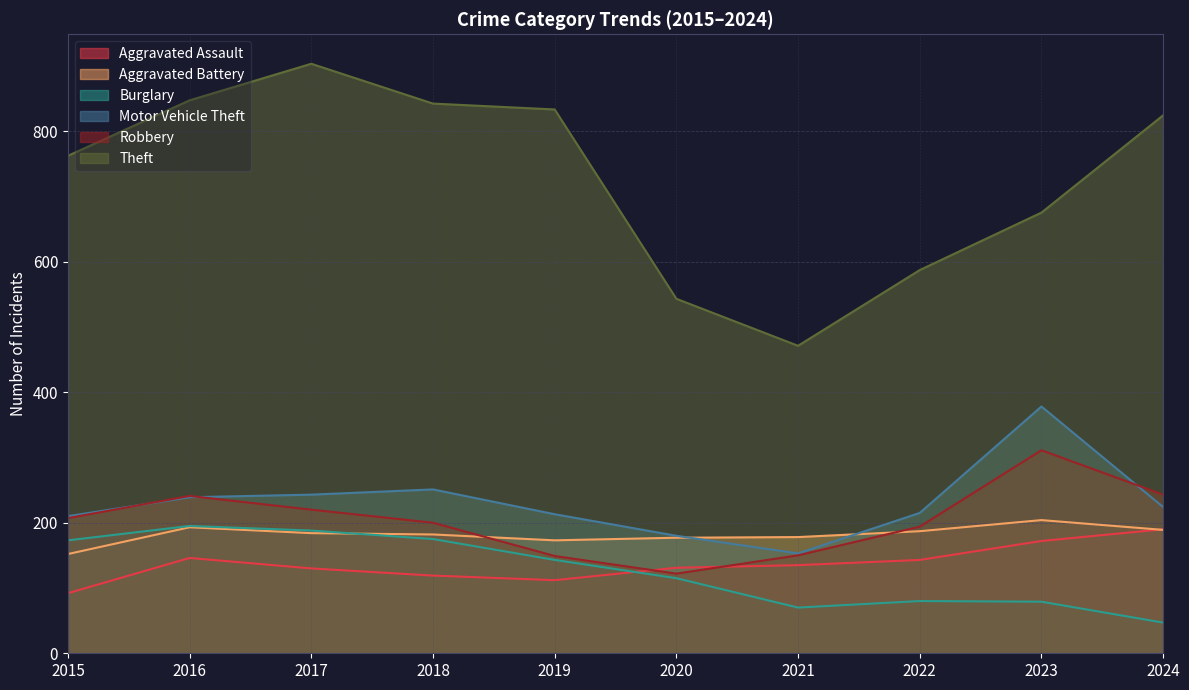

Where is Burglary nearest to the value 121?

2020